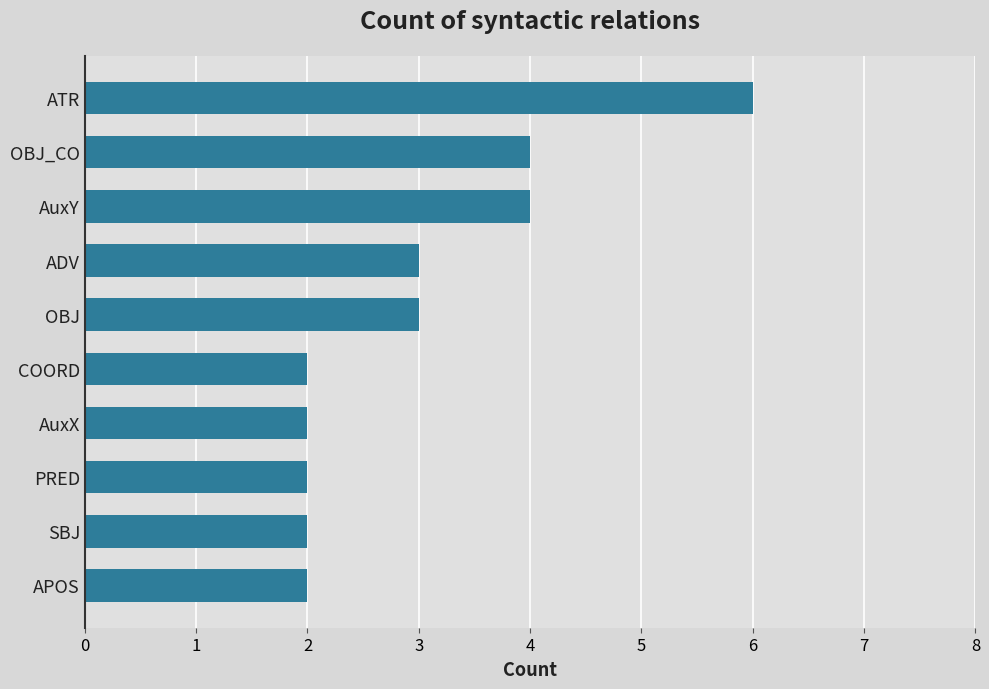

Approximately how many times larger is the value at AuxY compared to SBJ?

2.0